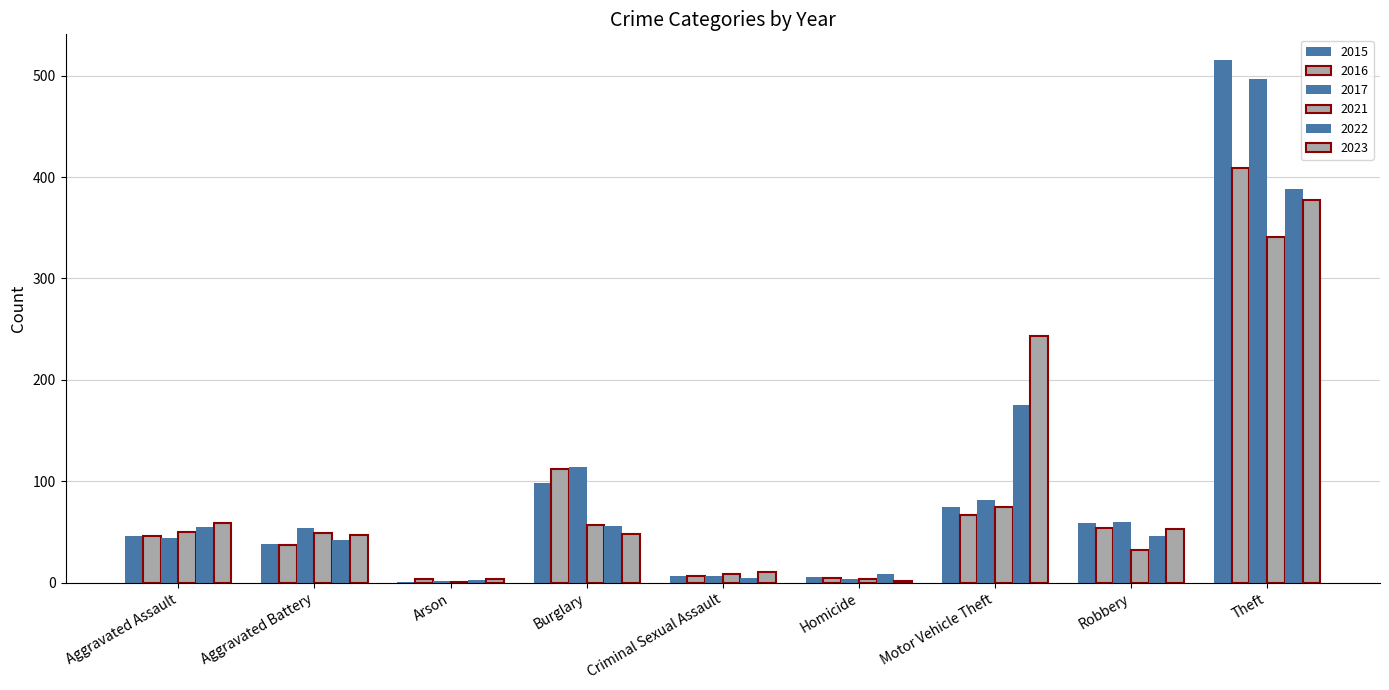

How many categories are shown in the chart?

9